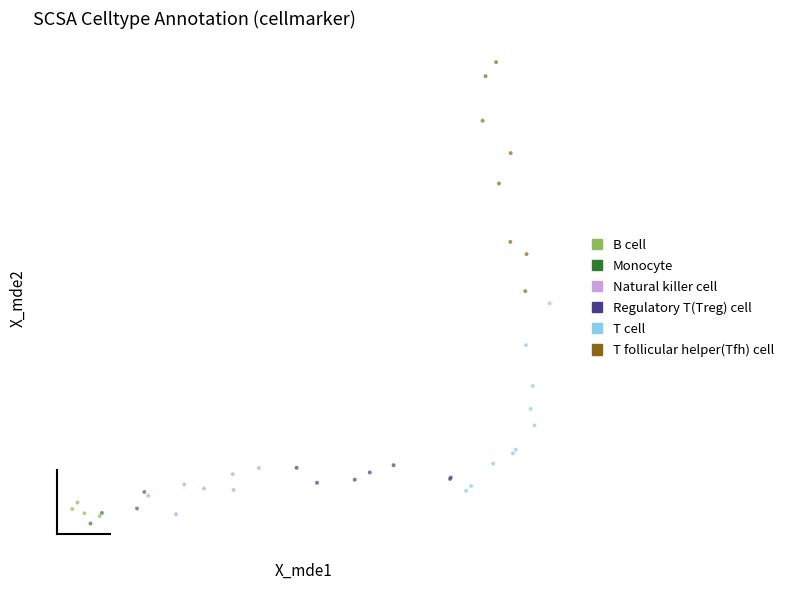

Which series reaches the maximum Y coordinate?

T follicular helper(Tfh) cell